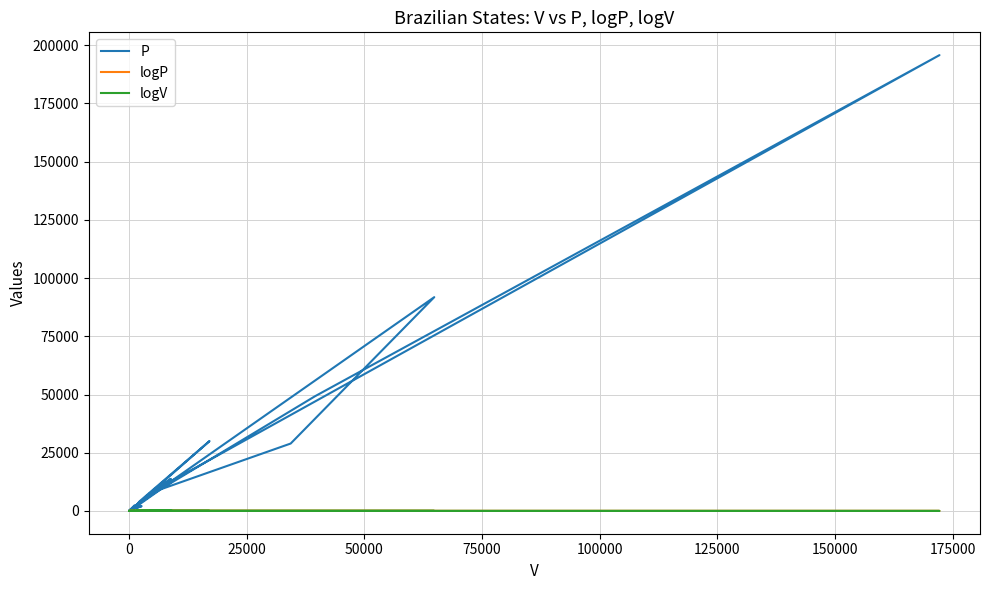

The logV series shows 1.0 at 11. True or false?

False